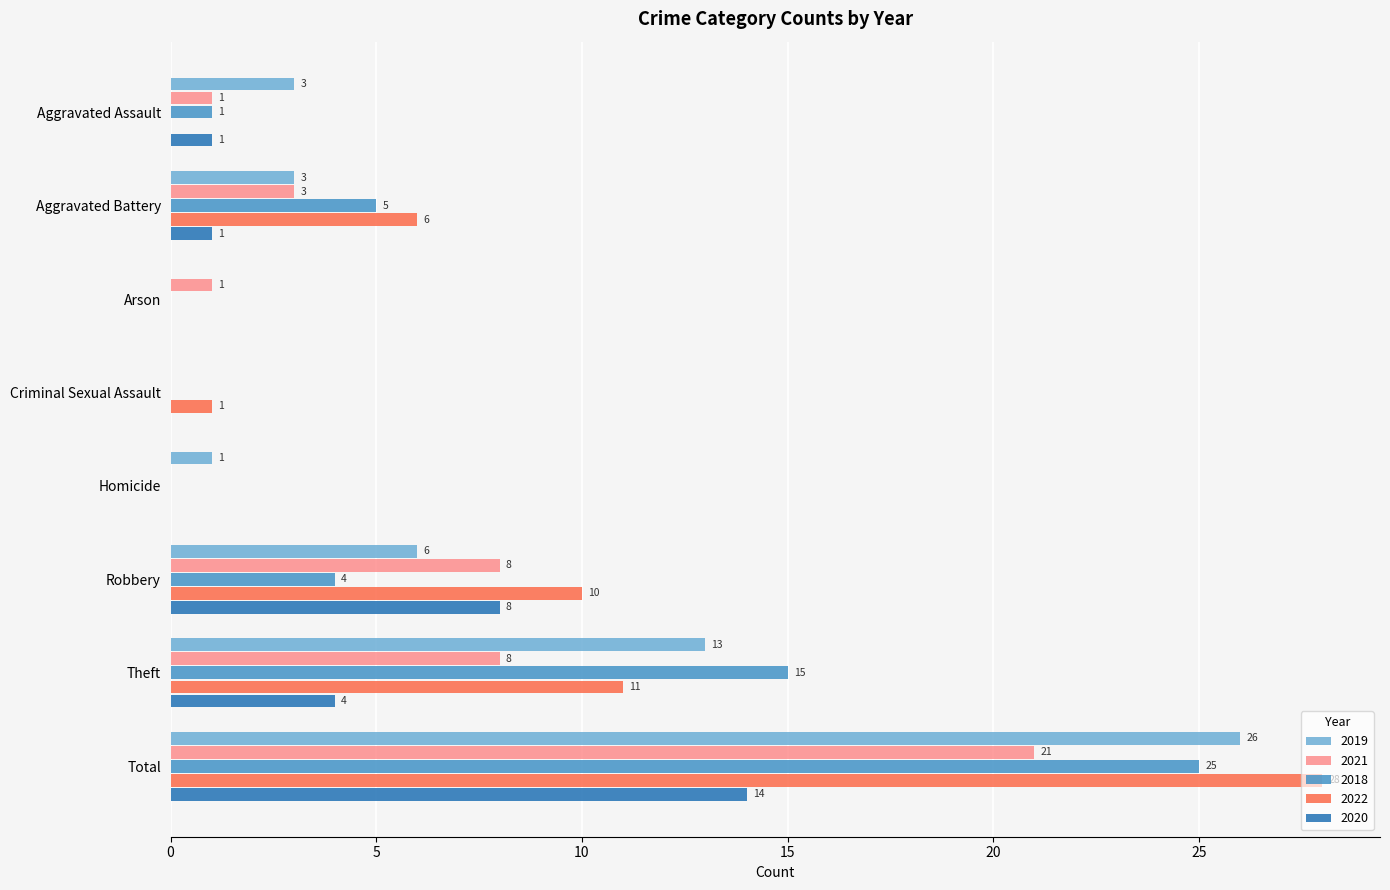

Count the number of categories in the chart.

8